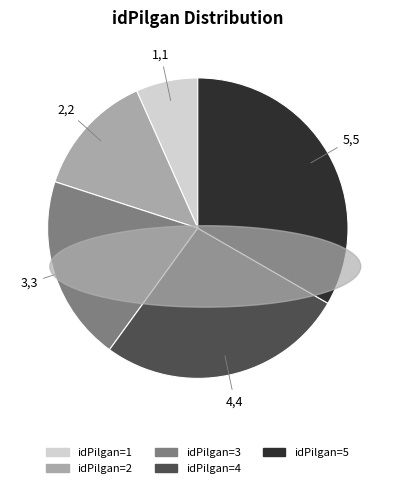

Is there any slice that represents more than half of the pie?

No